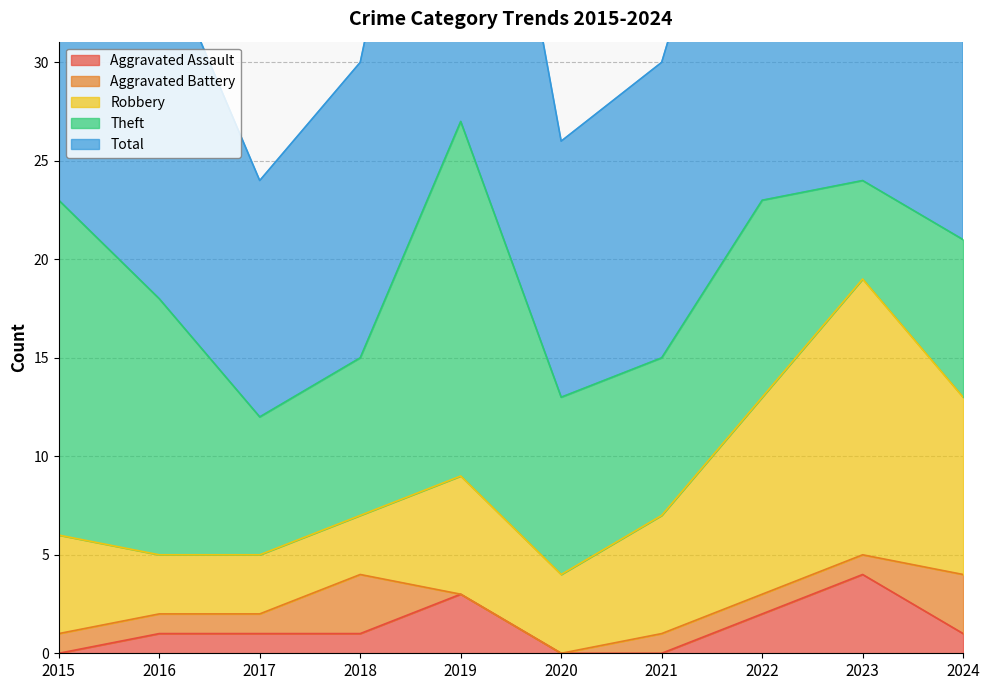

How many interior local peaks does the Total series have?

1